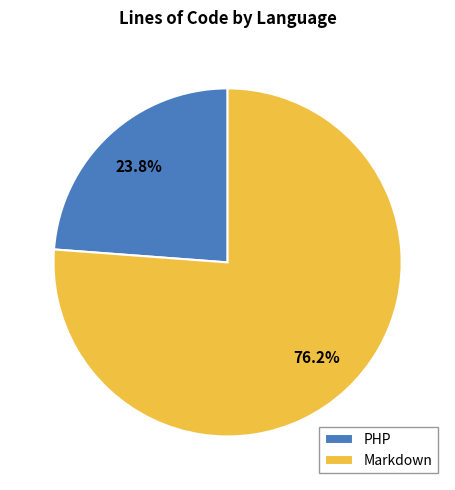

Which has a higher value, Markdown or PHP?

Markdown